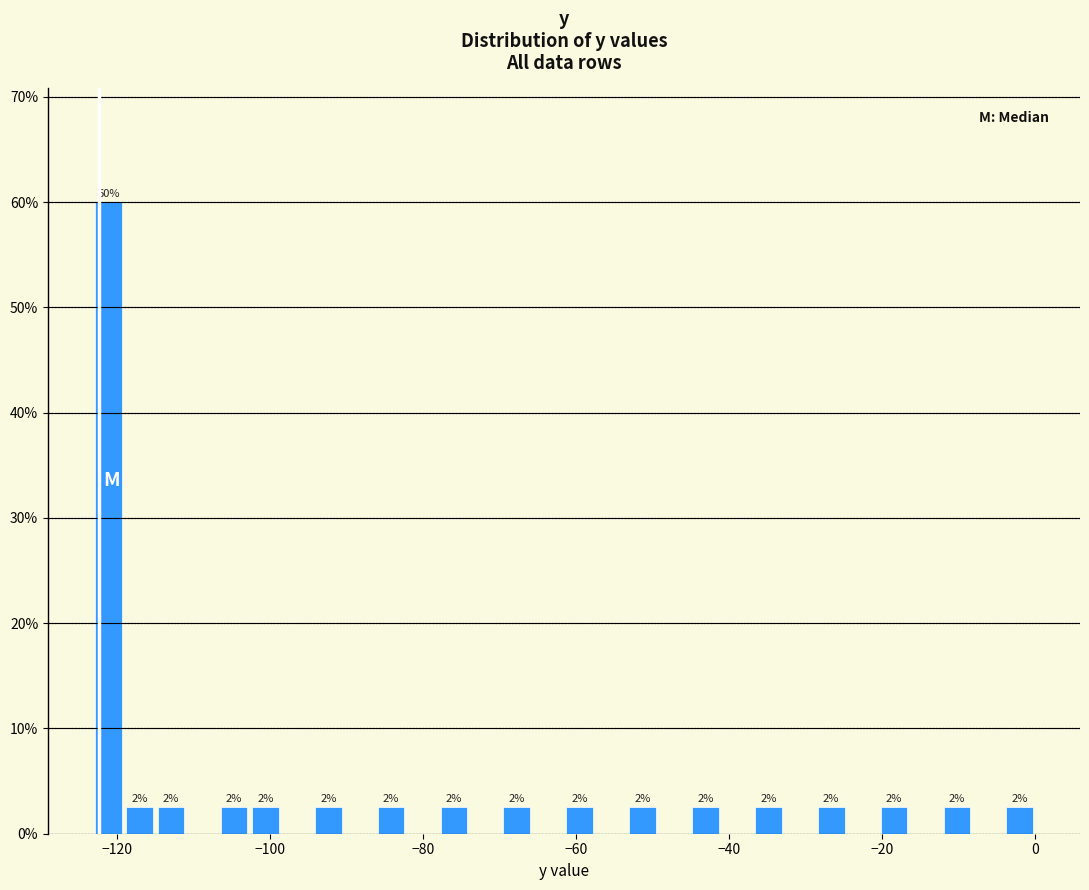

Read against the x-axis, roughly where is the centre of the tallest bar?

-122